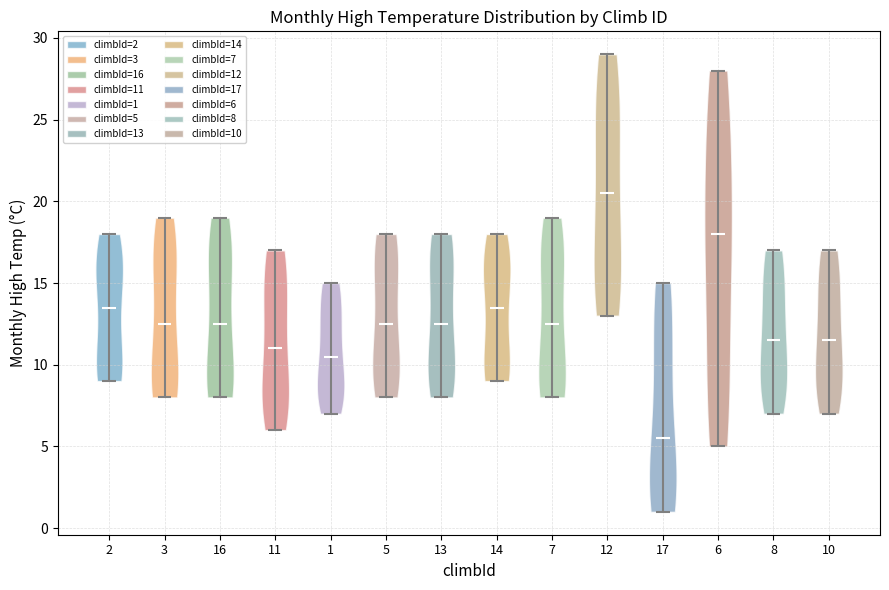

Which violin has the highest median line?

12